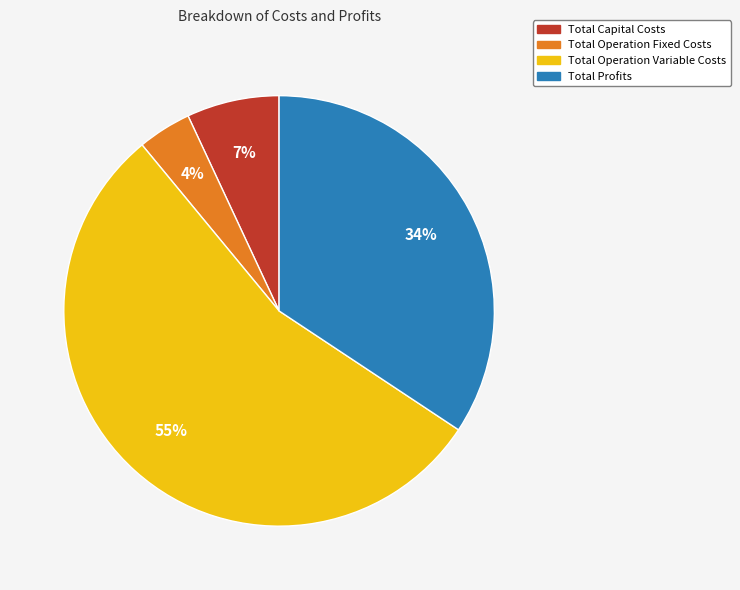

How many slices are in this pie chart?

4